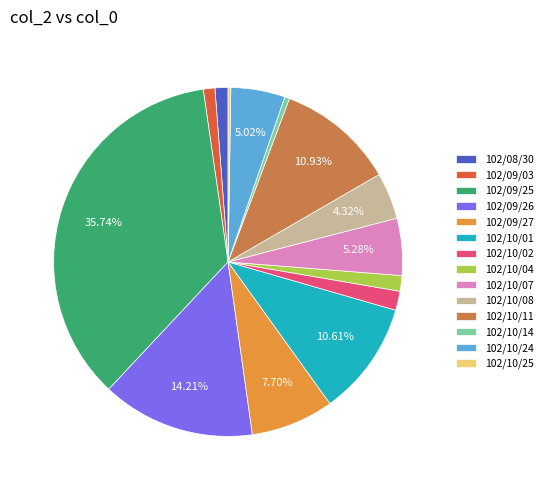

Is there any slice that represents more than half of the pie?

No